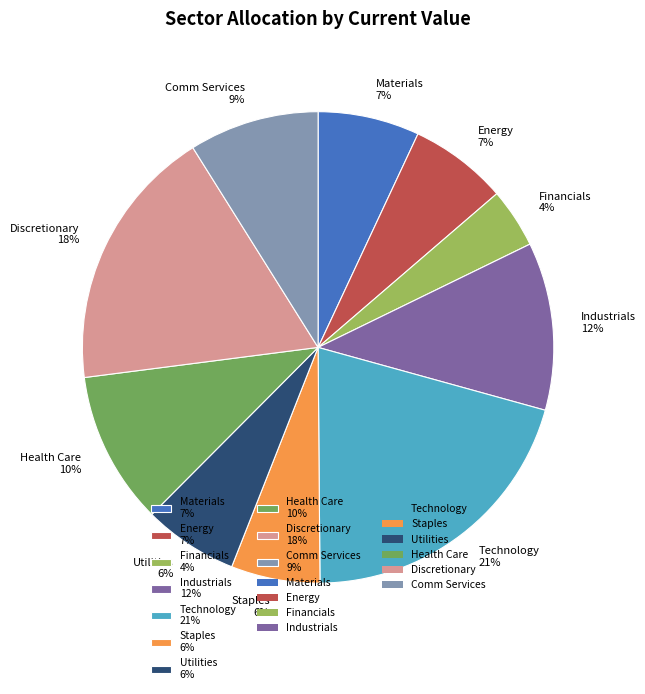

Is the sum of Comm Services and Utilities greater than half?

No